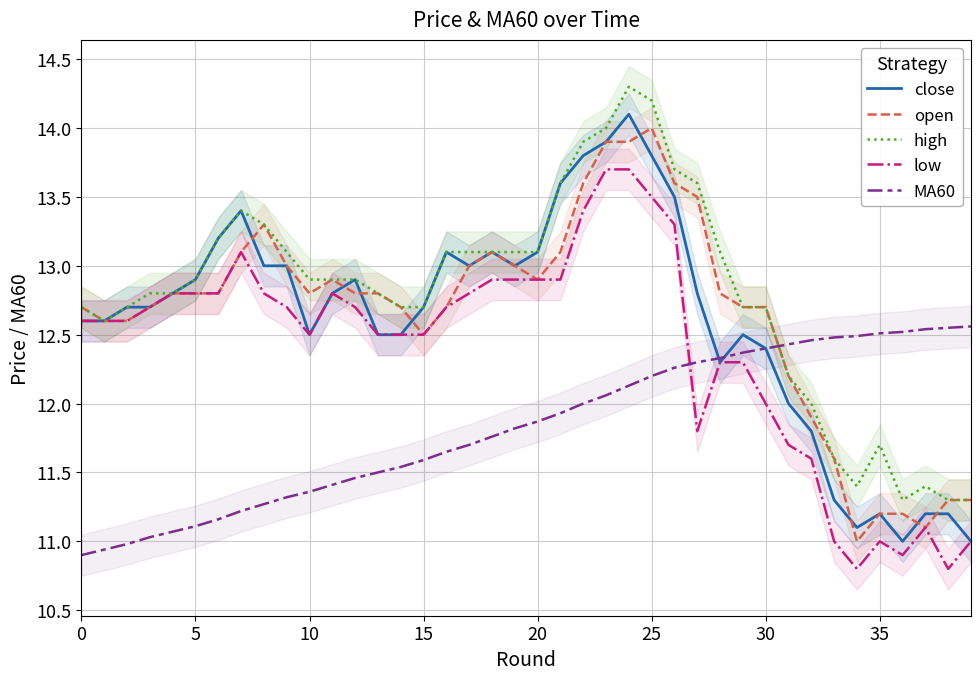

How many times do MA60 and open cross each other?

1